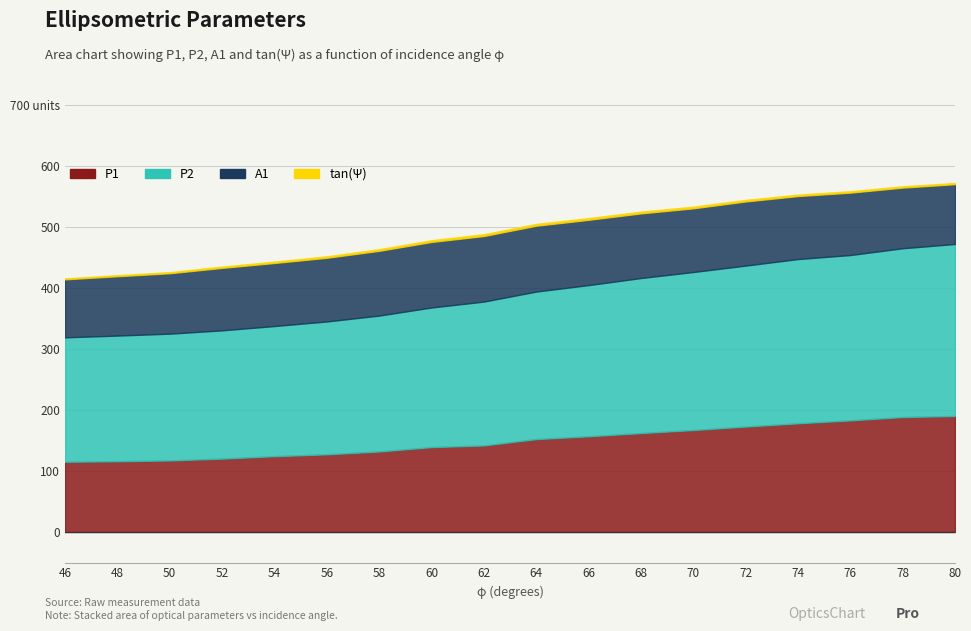

What are all the series names shown in the legend?

P1, P2, A1, tan(Psi)